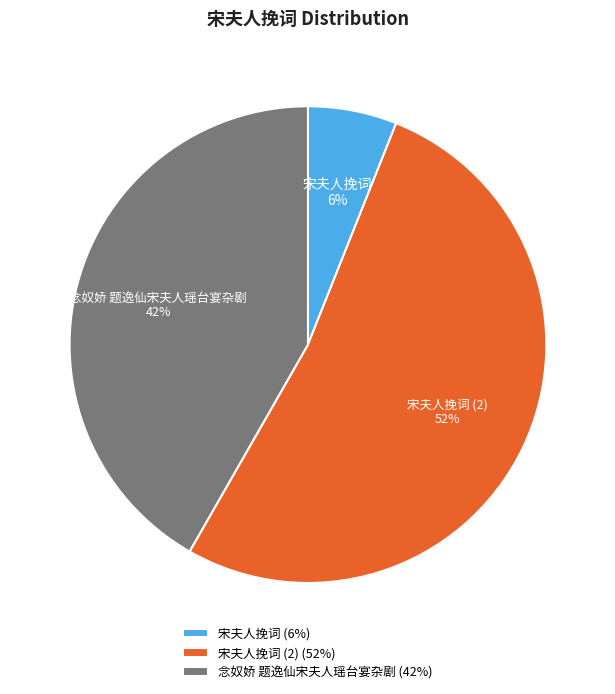

Do 宋夫人挽词 (2) and 宋夫人挽词 together represent more than half of the pie?

Yes